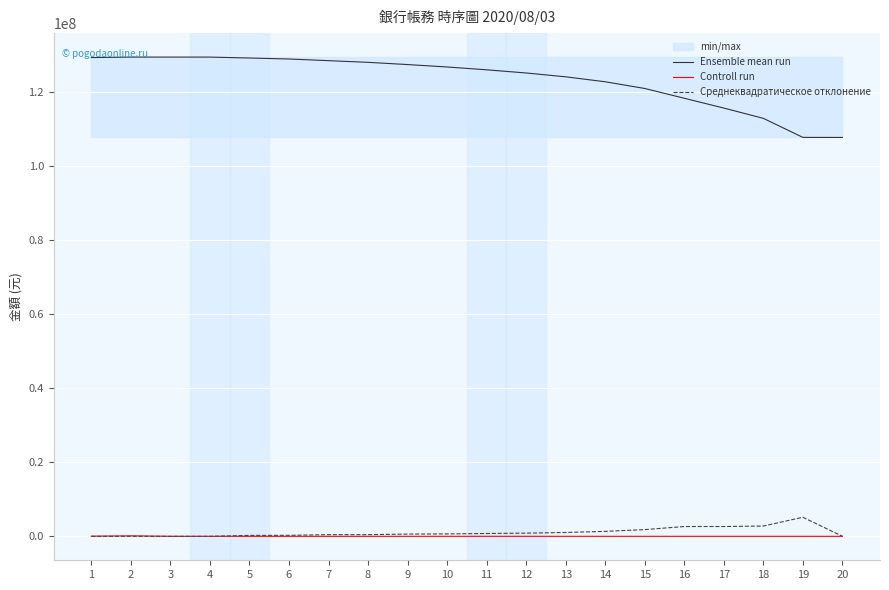

Reading left to right, extract all data points from this chart.

Ensemble mean run: 1=129408965	2=129539427	3=129537157	4=129534147	5=129287349	6=129019653	7=128568953	8=128118229	9=127514733	10=126862914	11=126096933	12=125238815	13=124202500	14=122862865	15=121050844	16=118402968	17=115754918	18=112973913	19=107826465	20=107816643
Controll run: 1=30070	2=130462	3=0	4=0	5=0	6=0	7=0	8=0	9=0	10=0	11=0	12=0	13=0	14=0	15=0	16=0	17=0	18=0	19=0	20=0
Среднеквадратическое отклонение: 1=0	2=0	3=2270	4=3010	5=246798	6=267696	7=450700	8=450724	9=603496	10=651819	11=765981	12=858118	13=1036315	14=1339635	15=1812021	16=2647876	17=2648050	18=2781005	19=5147448	20=9822